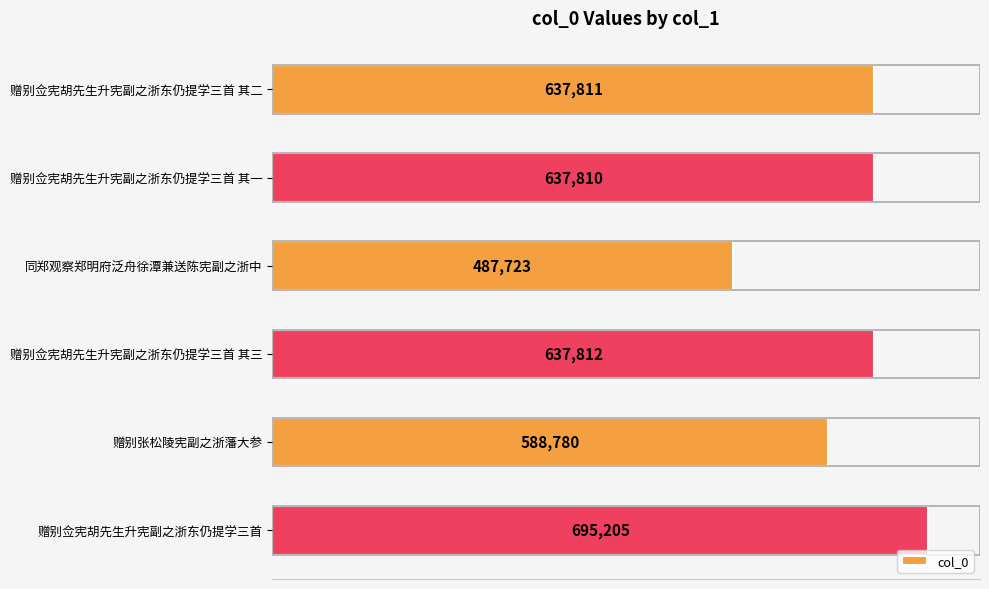

Reading top to bottom, list all the values displayed in this chart.

赠别佥宪胡先生升宪副之浙东仍提学三首 其二=637811	赠别佥宪胡先生升宪副之浙东仍提学三首 其一=637810	同郑观察郑明府泛舟徐潭兼送陈宪副之浙中=487723	赠别佥宪胡先生升宪副之浙东仍提学三首 其三=637812	赠别张松陵宪副之浙藩大参=588780	赠别佥宪胡先生升宪副之浙东仍提学三首=695205